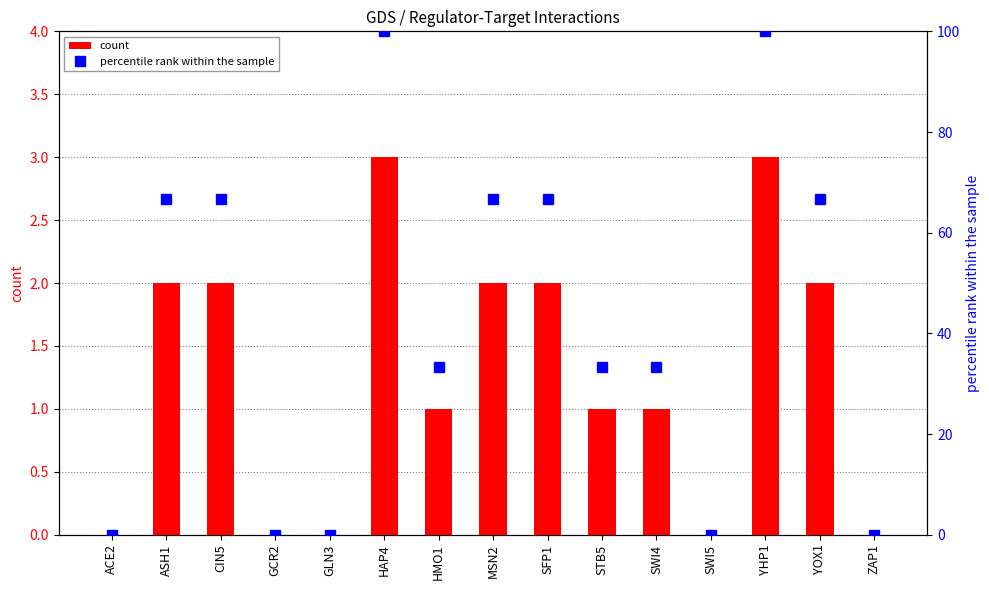

Reading left to right, what are all the values shown in this chart?

count: ACE2=0.0	ASH1=2.0	CIN5=2.0	GCR2=0.0	GLN3=0.0	HAP4=3.0	HMO1=1.0	MSN2=2.0	SFP1=2.0	STB5=1.0	SWI4=1.0	SWI5=0.0	YHP1=3.0	YOX1=2.0	ZAP1=0.0
percentile rank within the sample: ACE2=0.0	ASH1=66.7	CIN5=66.7	GCR2=0.0	GLN3=0.0	HAP4=100.0	HMO1=33.3	MSN2=66.7	SFP1=66.7	STB5=33.3	SWI4=33.3	SWI5=0.0	YHP1=100.0	YOX1=66.7	ZAP1=0.0